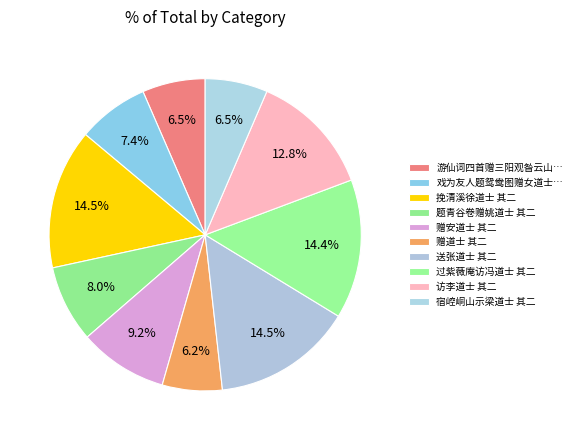

Which category has the biggest portion of the pie?

送张道士 其二